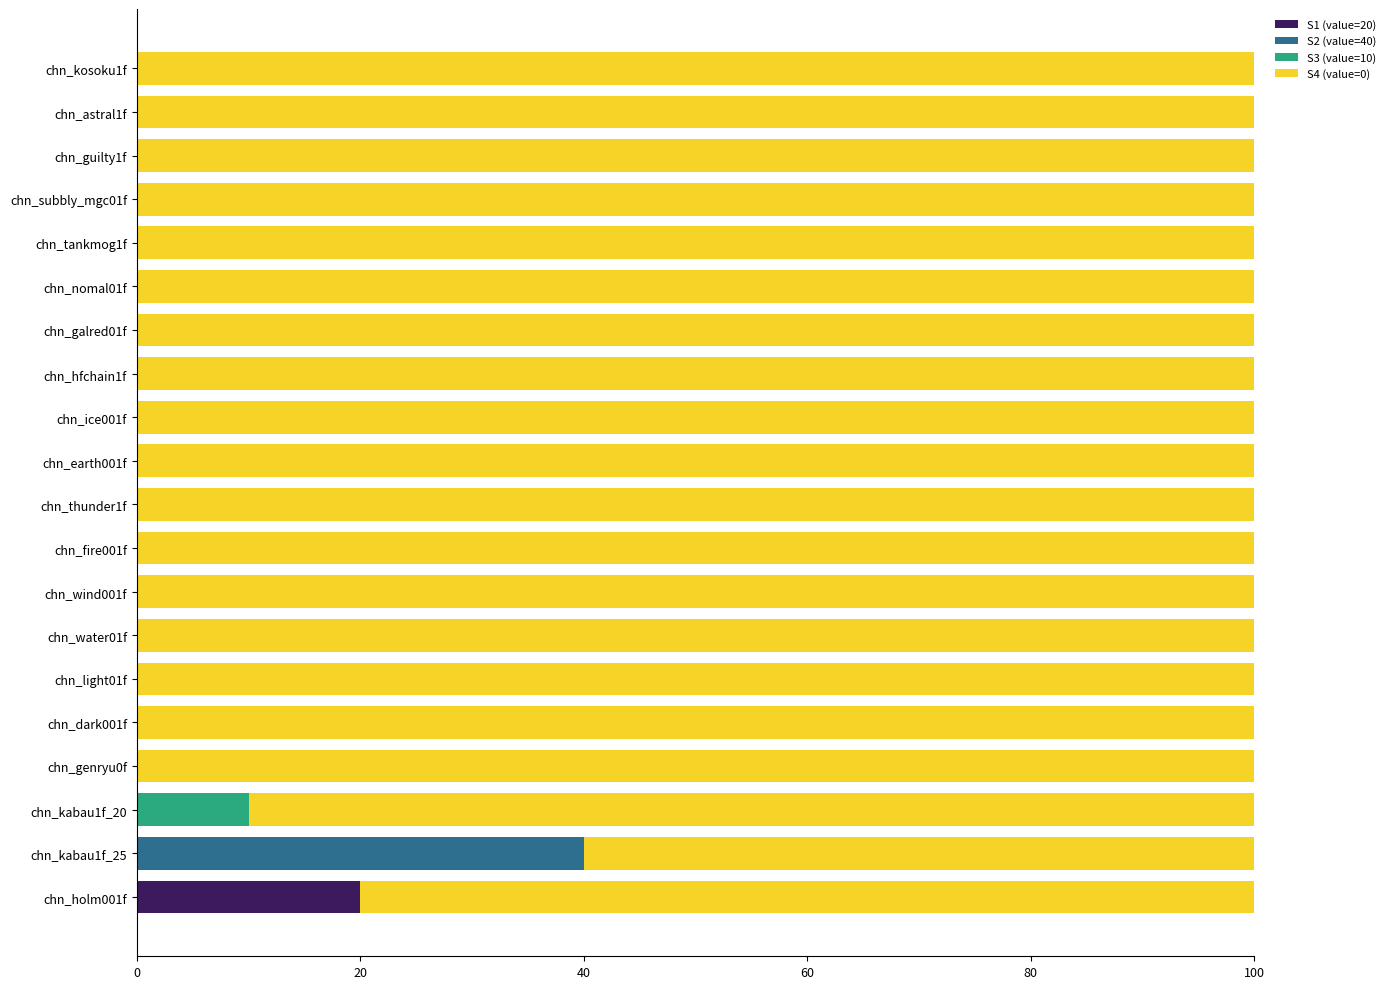

How many series are shown in this chart?

4